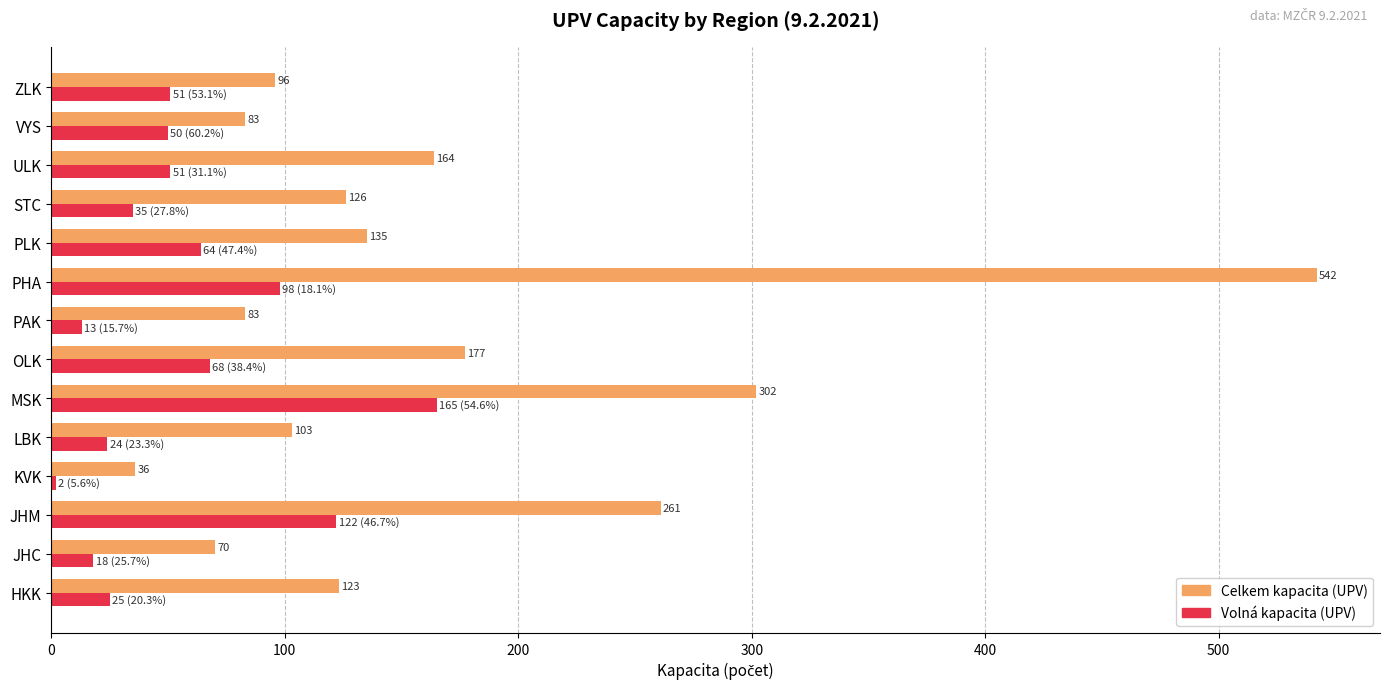

At which category does the chart reach its minimum across all series?

KVK